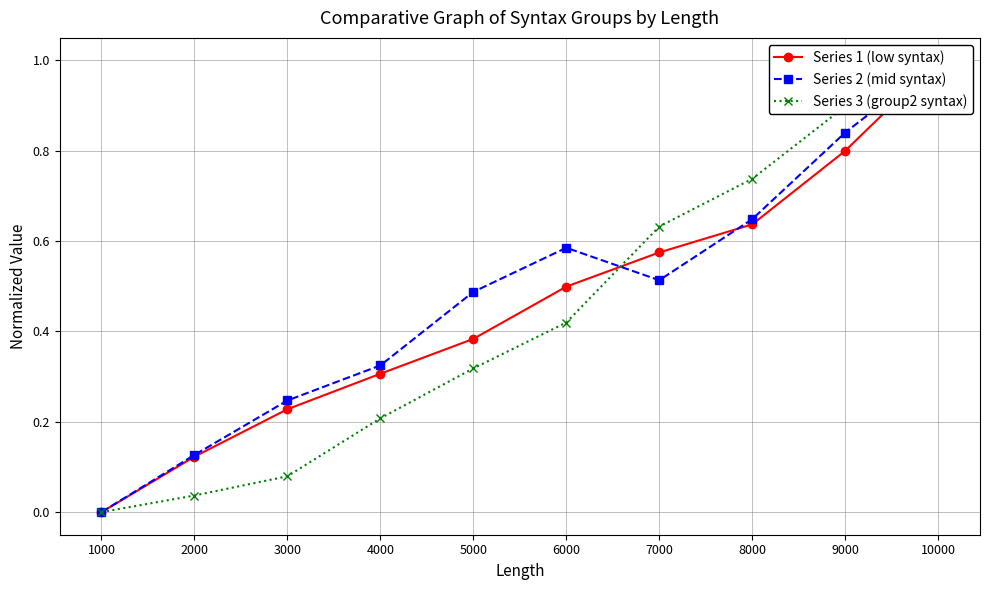

What is the spread (max minus min) of values at 7000?

0.1